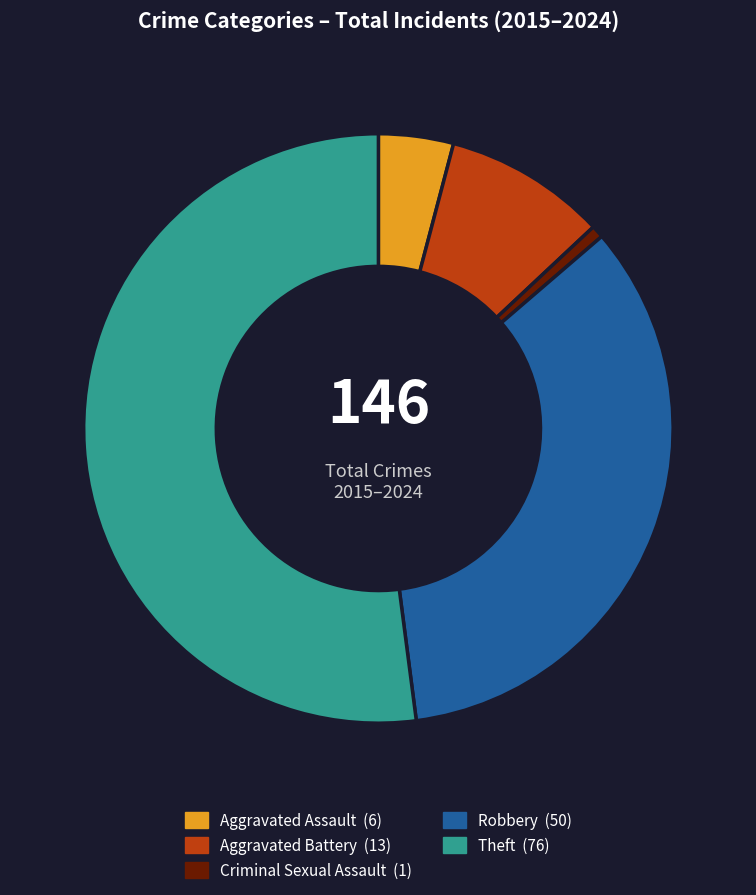

Is there a majority slice in this chart?

Yes